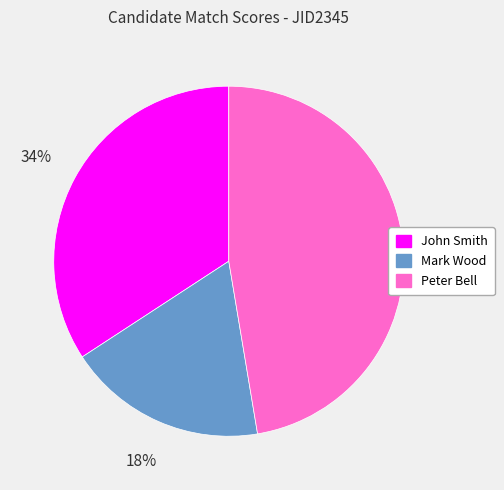

What is the smallest slice in the pie chart?

Mark Wood